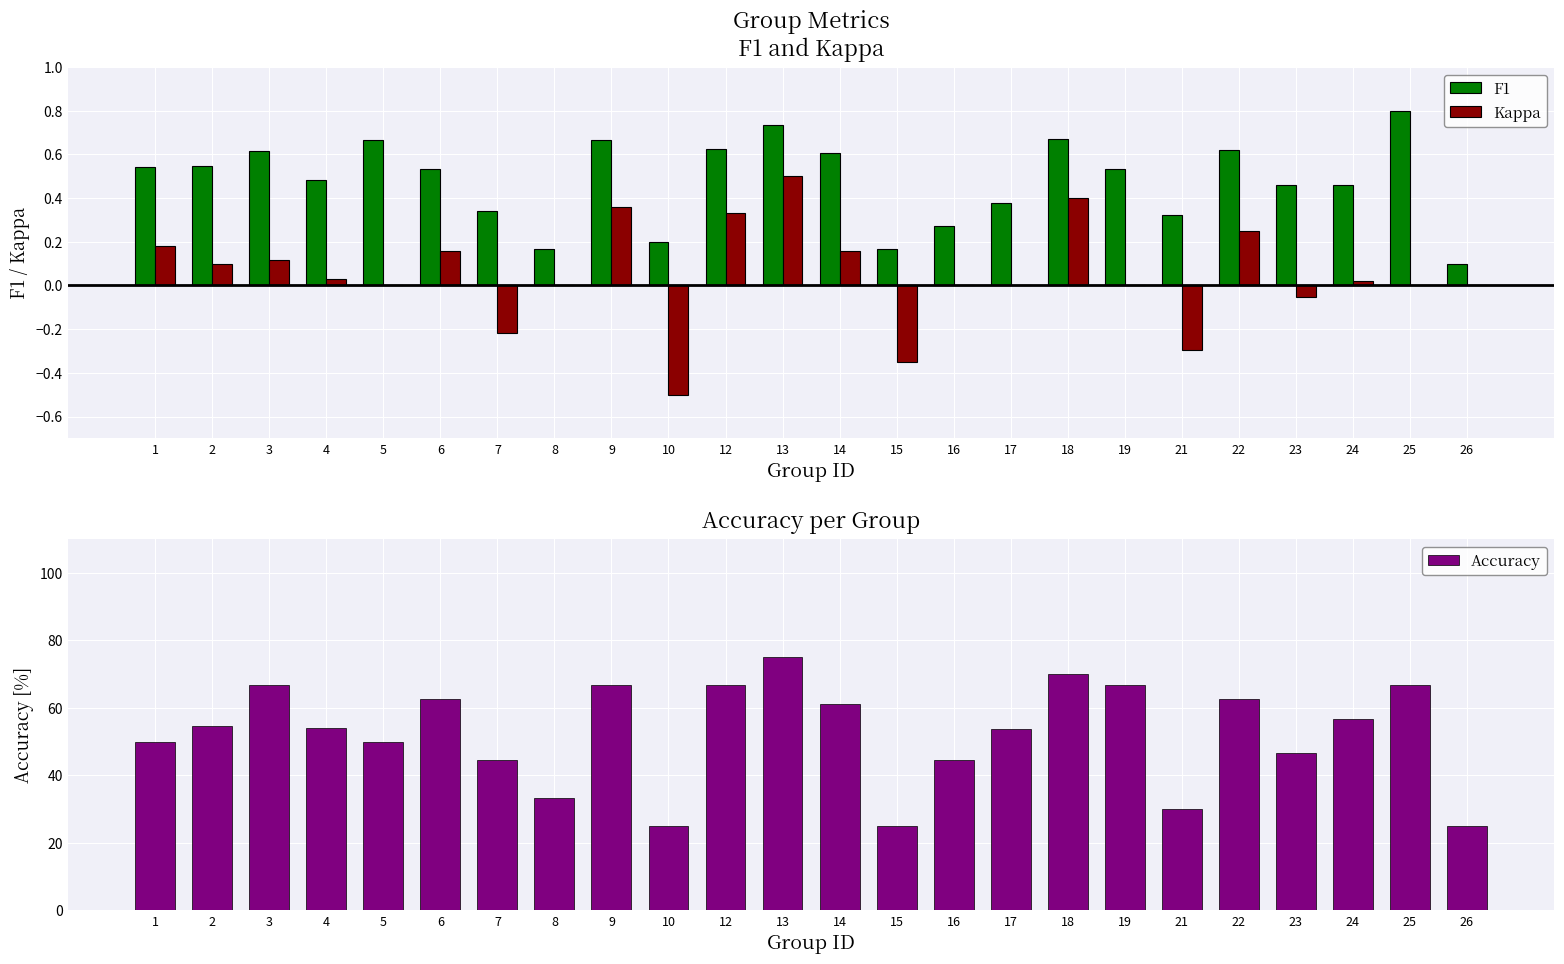

Between 4 and 25, which series saw the biggest shift?

Accuracy